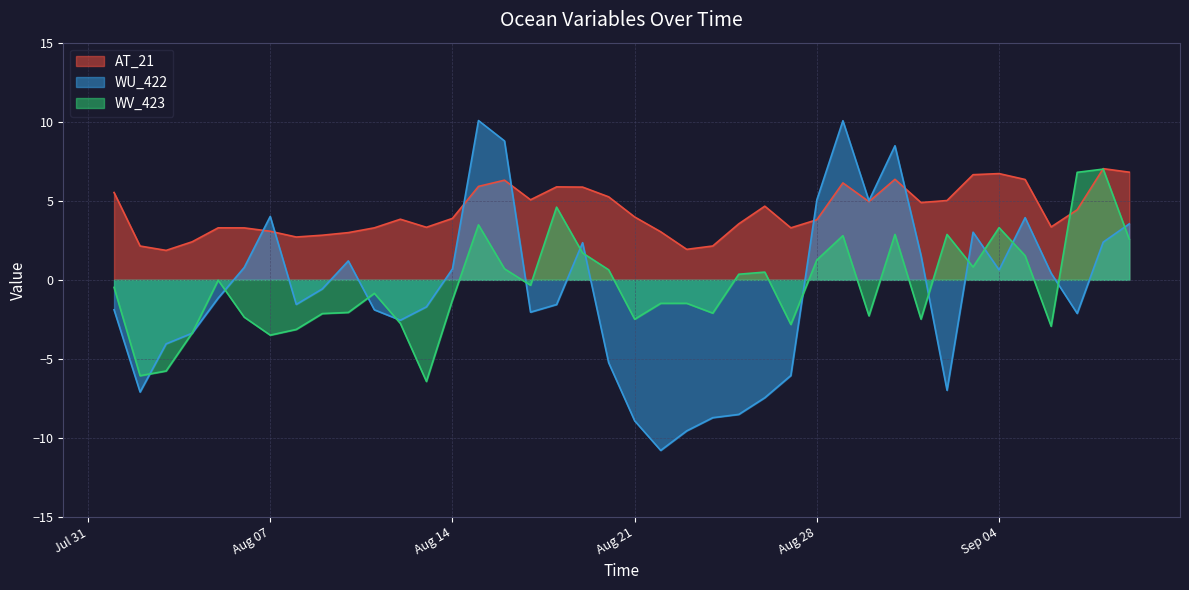

The value of WU_422 at Aug 28 is 5.1. True or false?

True